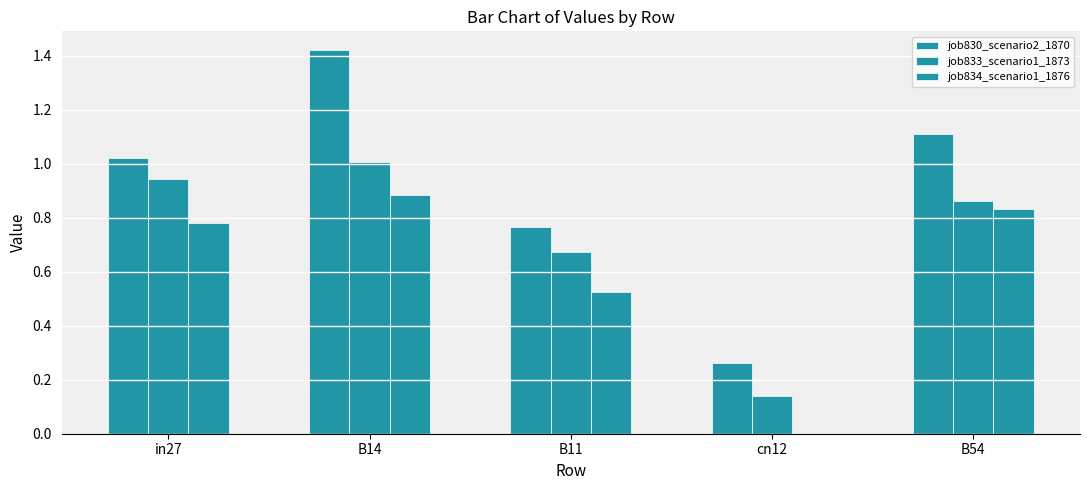

Which category has the highest value in the job834_scenario1_1876 series?

B14